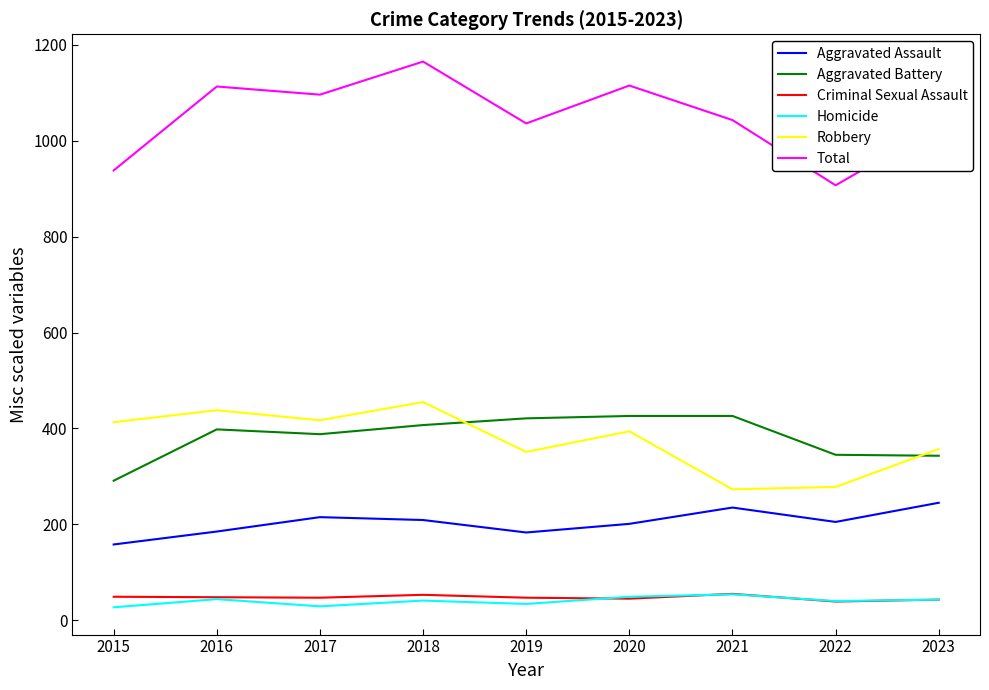

Does the chart display data point markers on the line(s)?

No